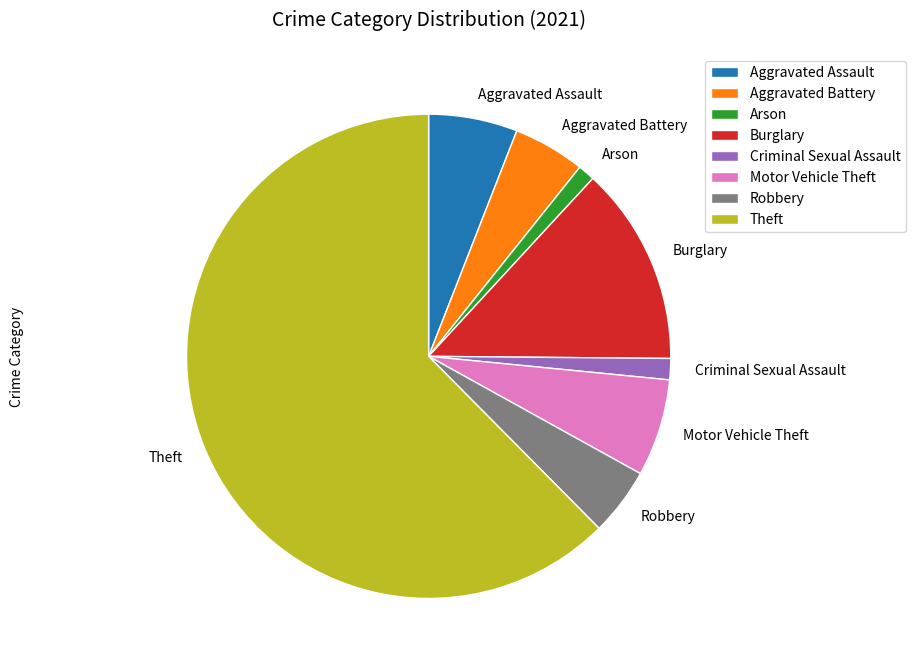

Approximately how many times larger is the value at Robbery compared to Aggravated Battery?

0.9